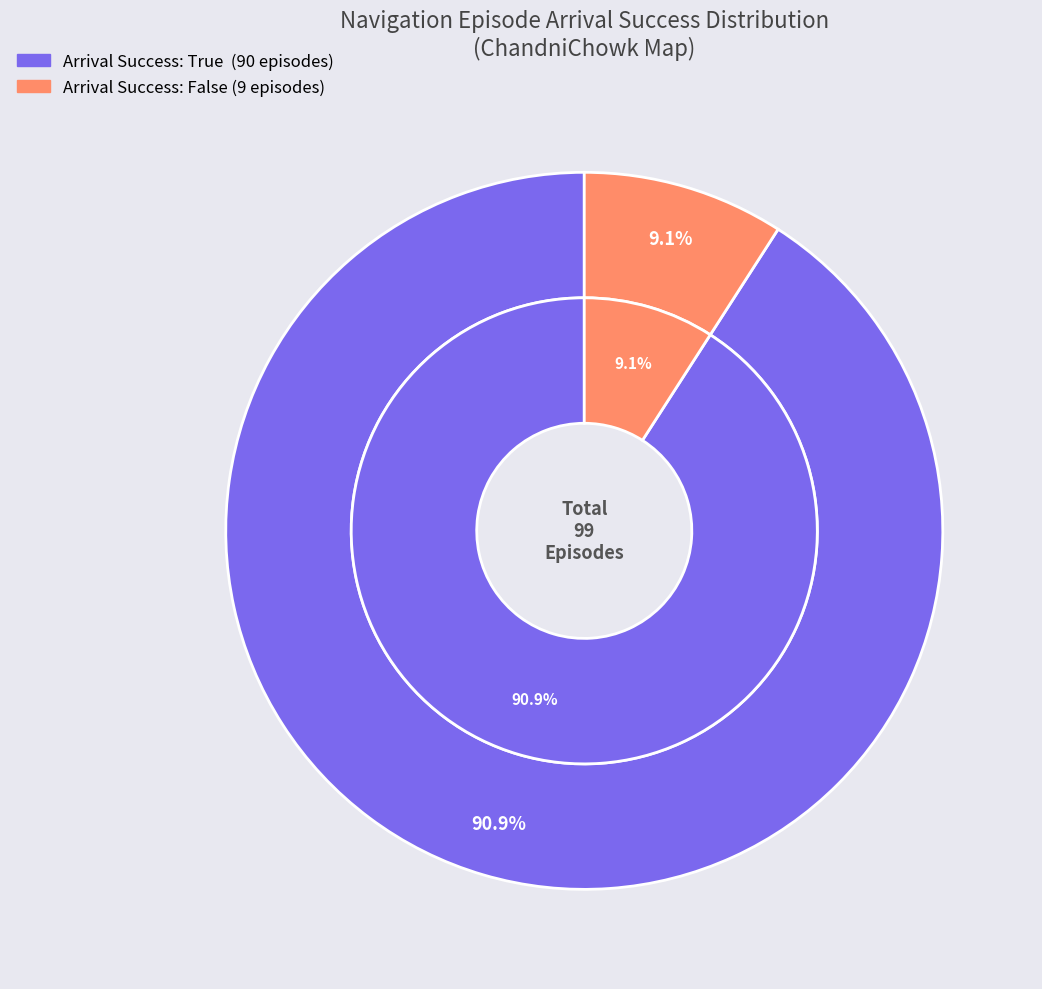

Is the sum of True and False greater than half?

Yes